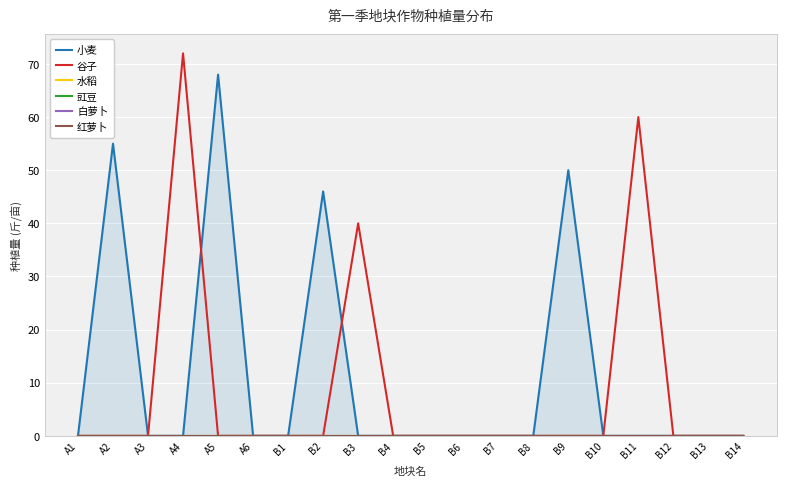

Between B11 and B10, which is larger?

B11